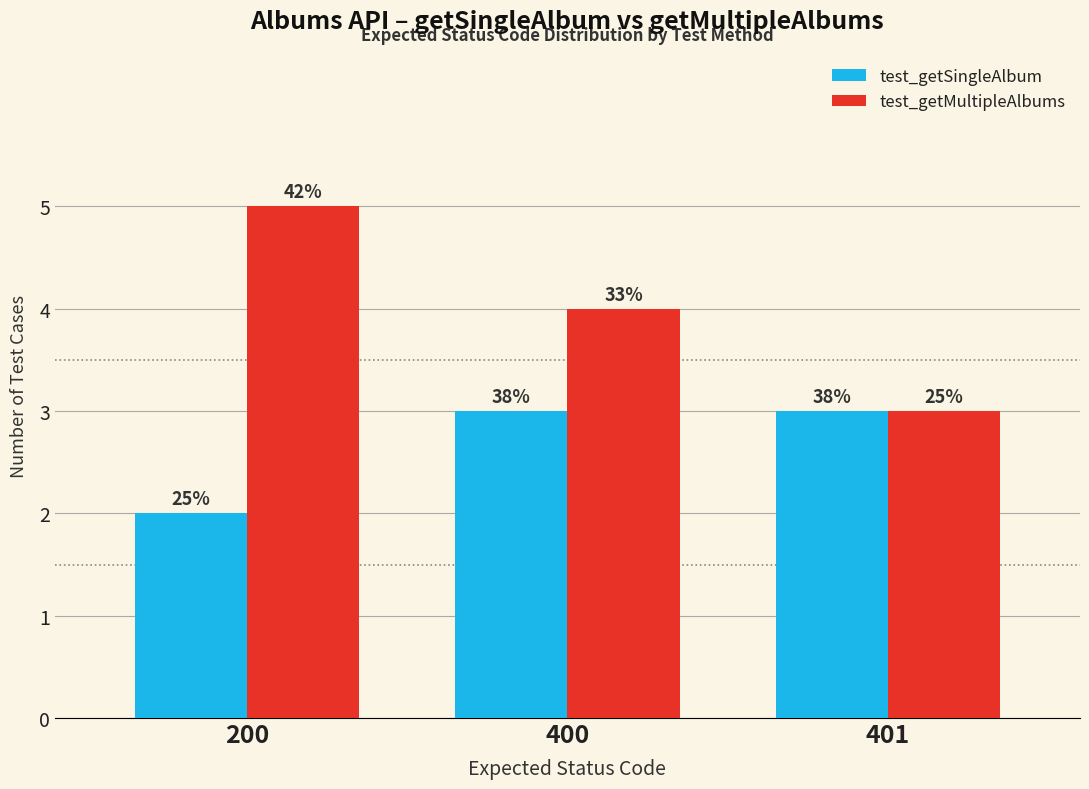

Reading left to right, extract all data points from this chart.

test_getSingleAlbum: 2	3	3
test_getMultipleAlbums: 5	4	3